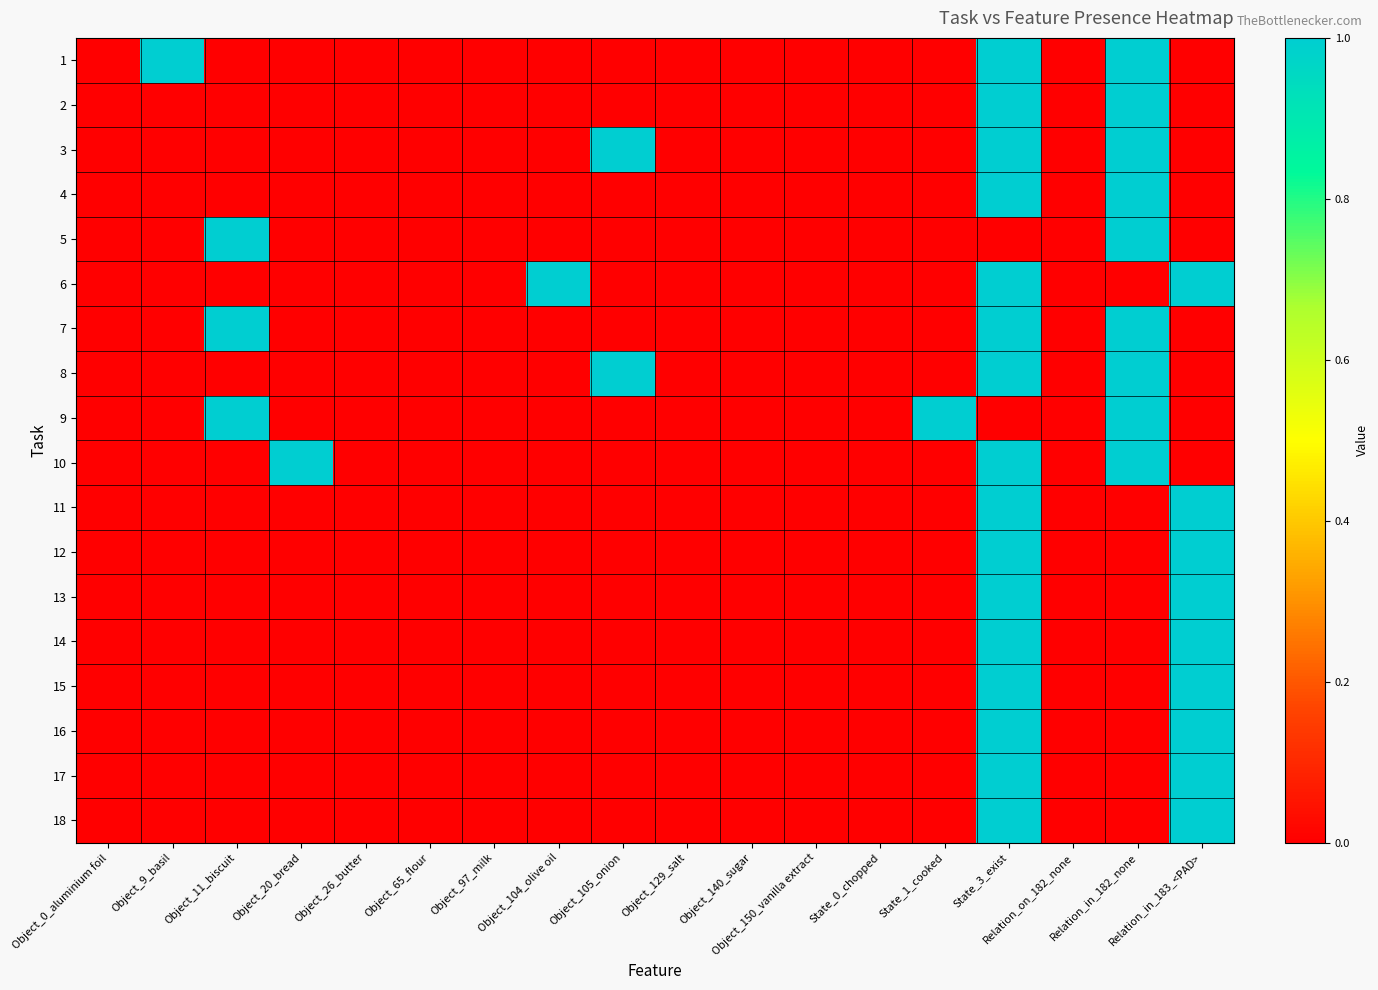

Which series has the largest range (max minus min)?

1